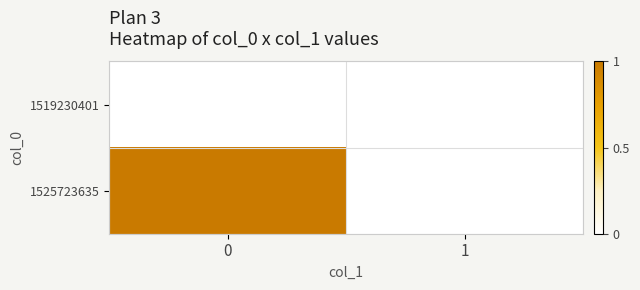

Which series has the largest total across all categories?

1525723635